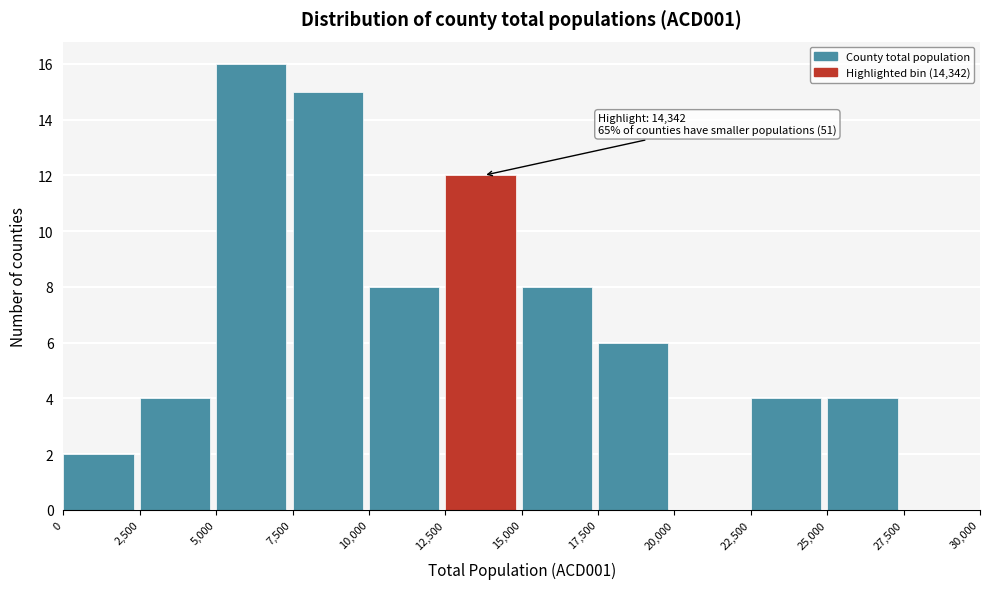

Which range on the x-axis has the tallest bar?

5,000 to 7,500